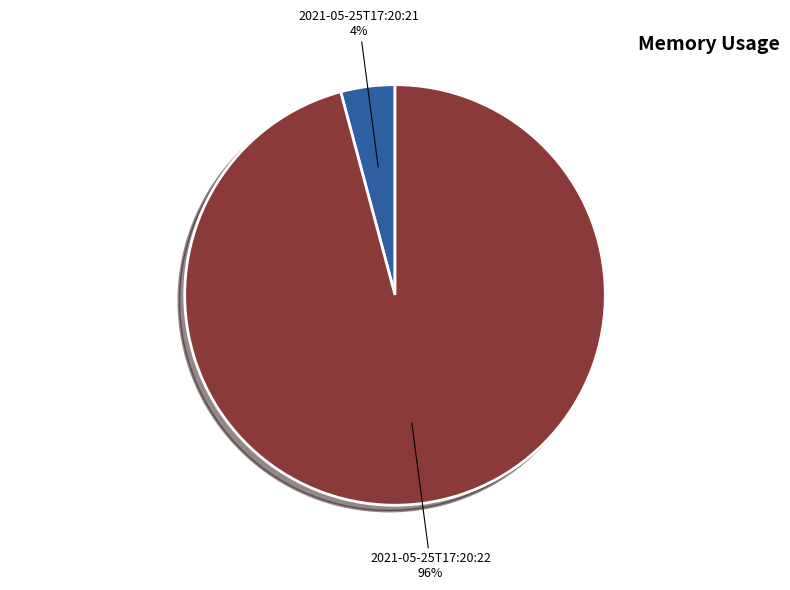

Is the sum of 2021-05-25T17:20:21 and 2021-05-25T17:20:22 greater than half?

Yes